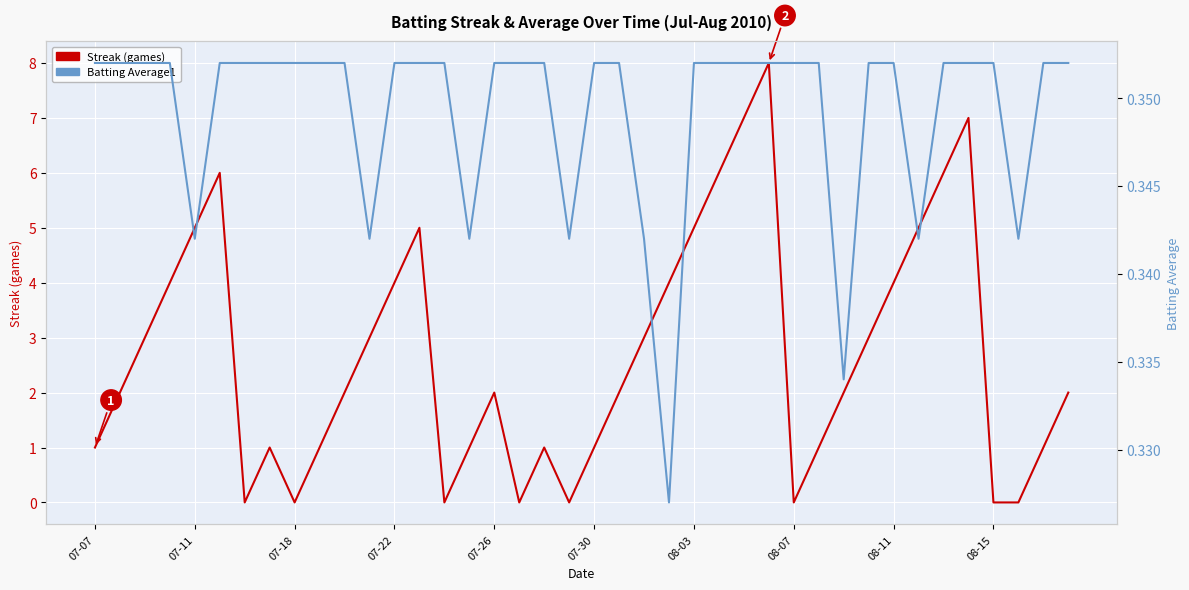

True or false: Streak (games) and Batting Average1 cross at least once.

True